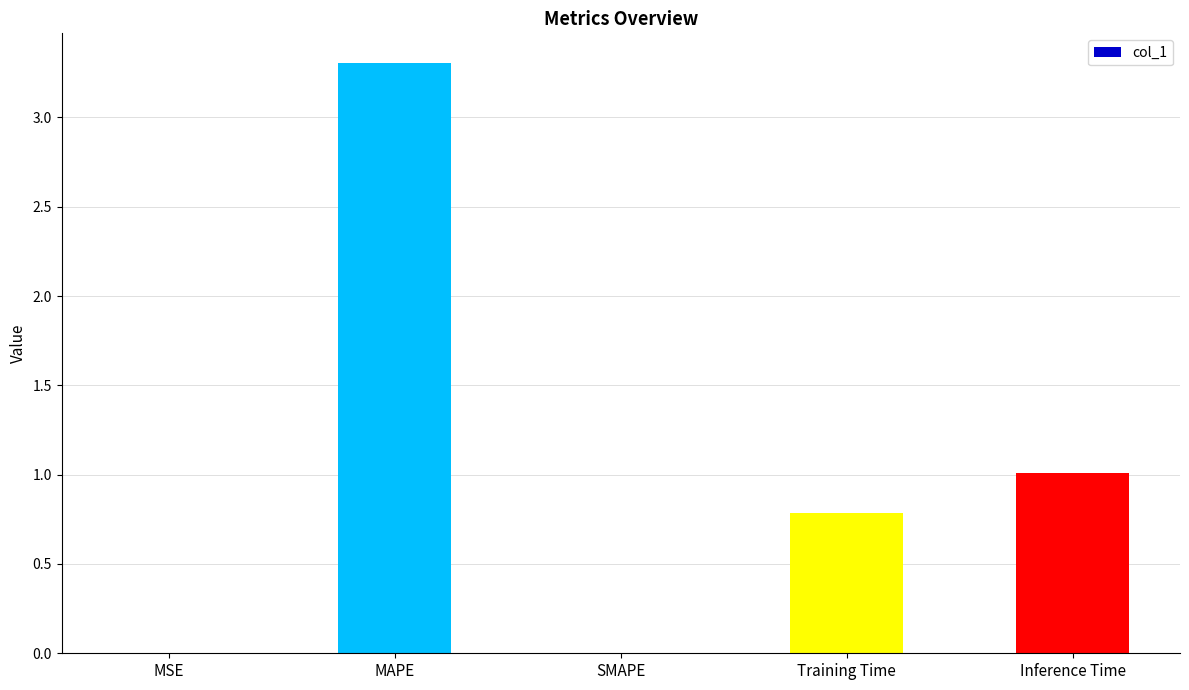

What is the sum of all values?

5.1